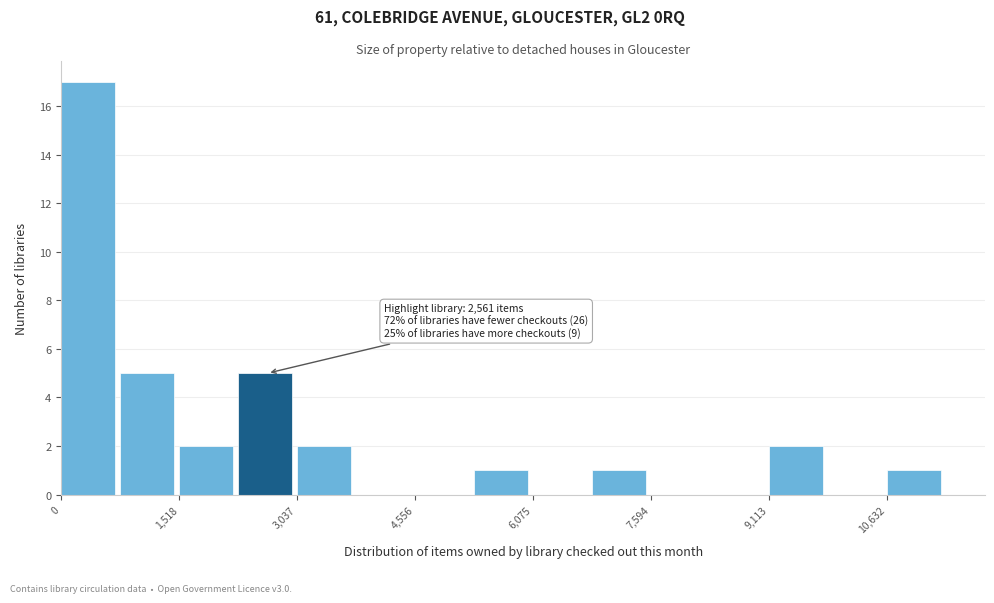

Around what value on the x-axis is the tallest bar? Give the approximate position of its centre, as read against the axis.

400